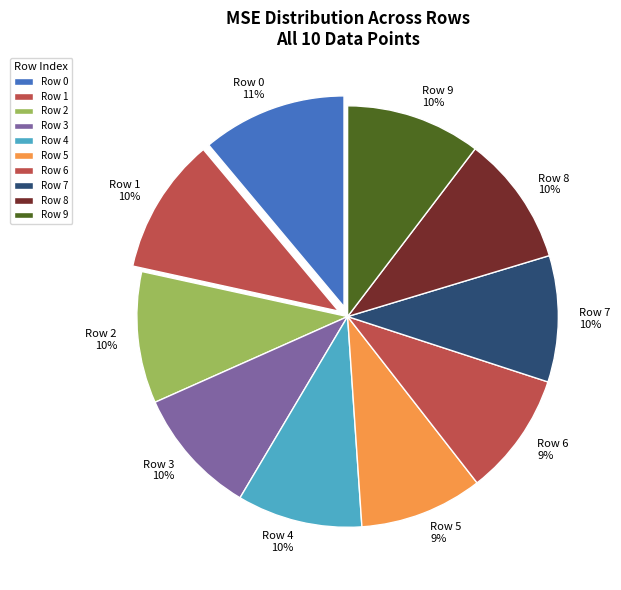

Is the sum of Row 8 and Row 5 greater than half?

No